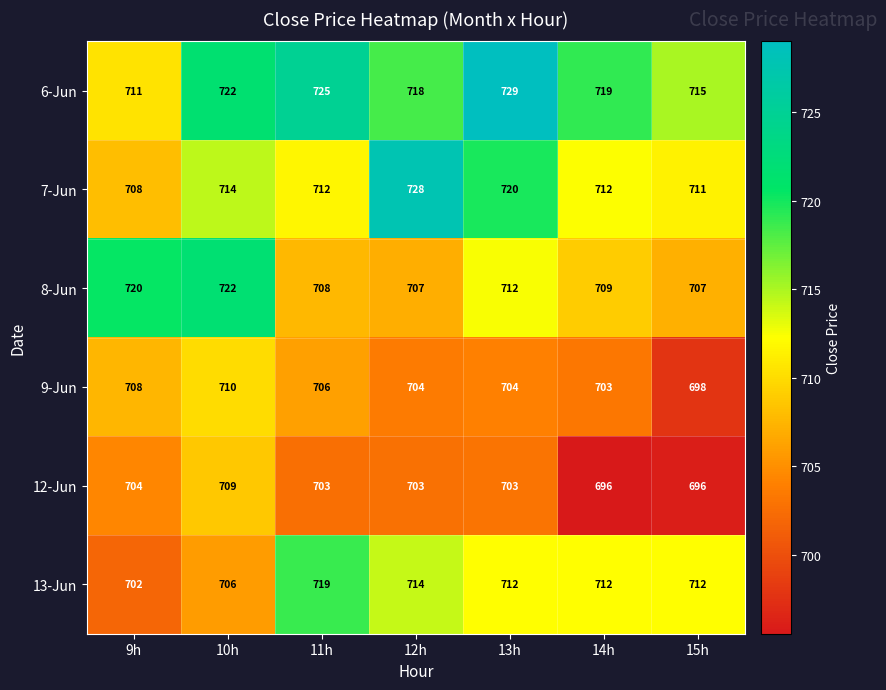

The 9-Jun series shows 424 at 14h. True or false?

False